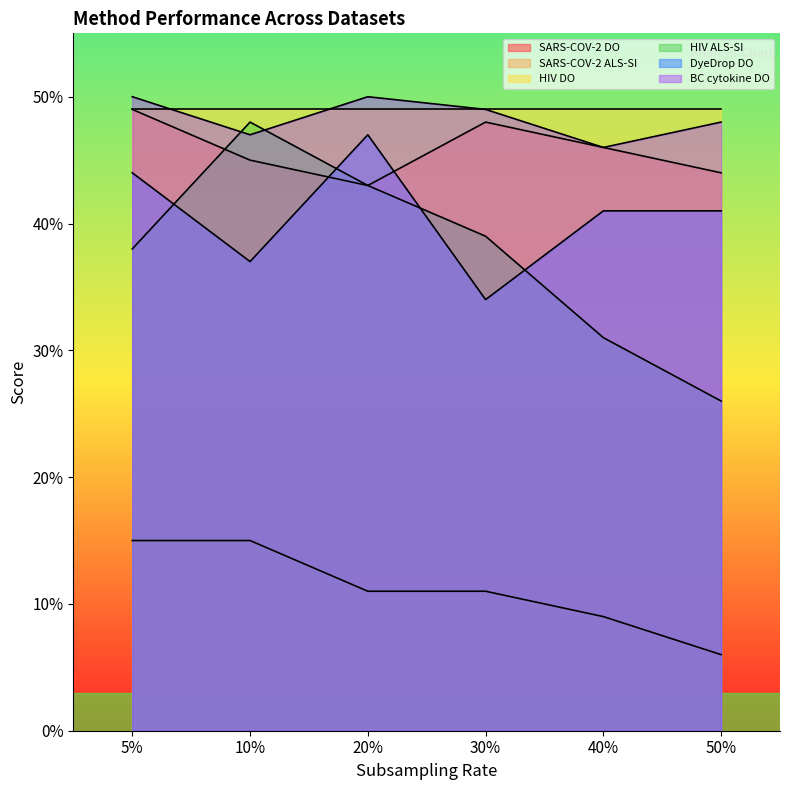

Does the chart have visible grid lines?

No